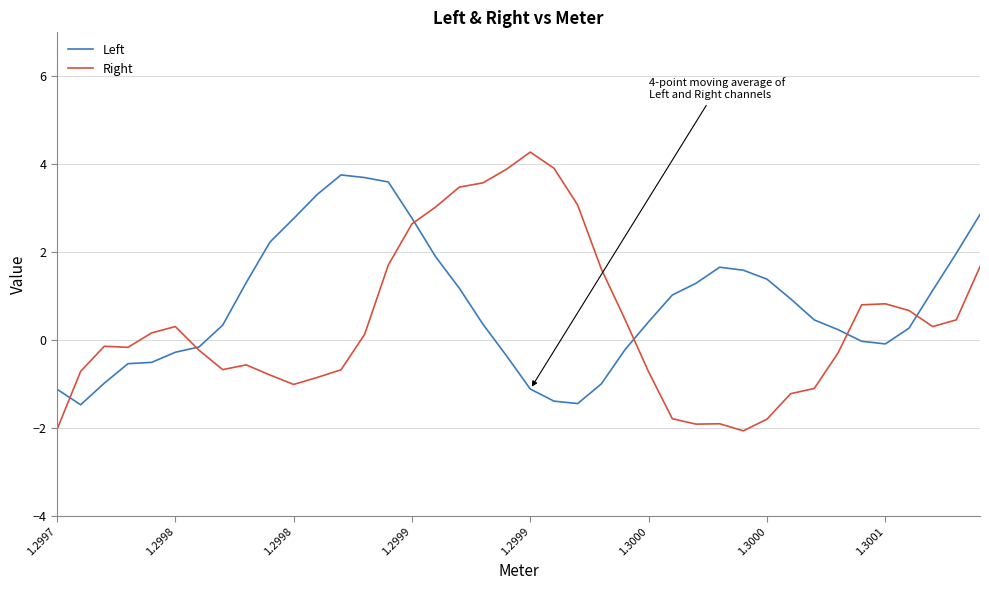

What is the highest value of the Left series?

3.8